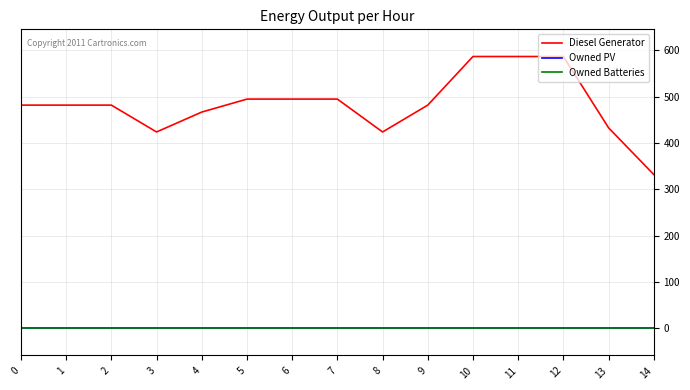

Between 10 and 13, which series saw the biggest shift?

Diesel Generator